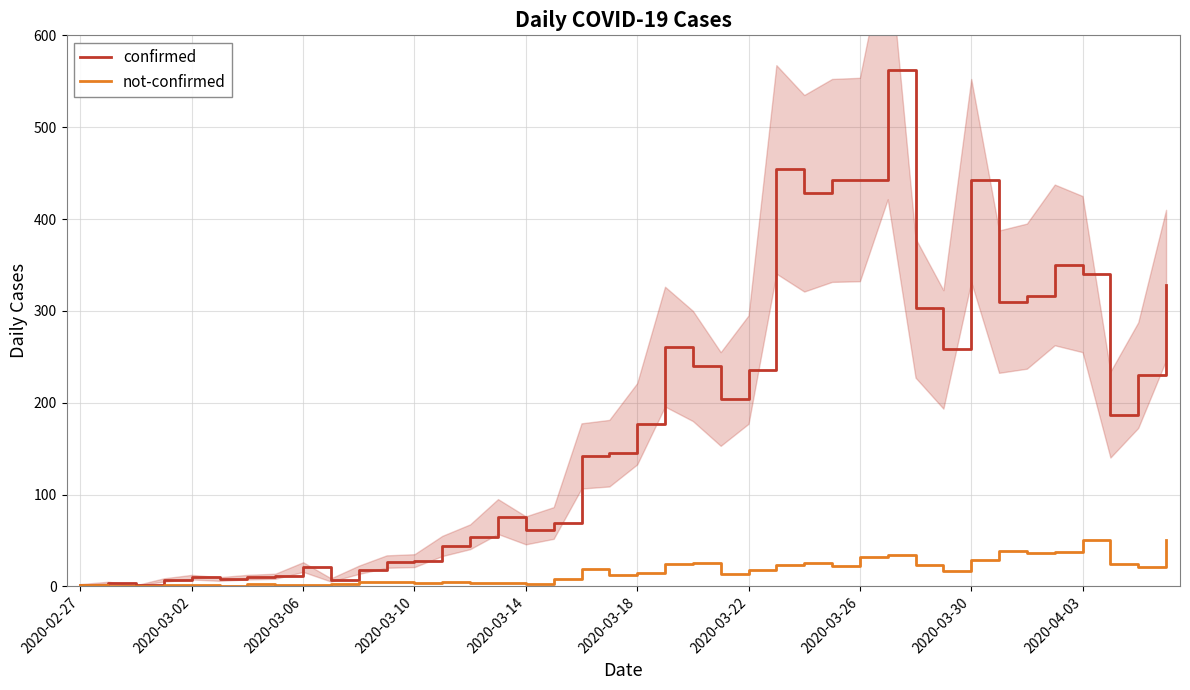

At which category is the sum across all series the highest?

29